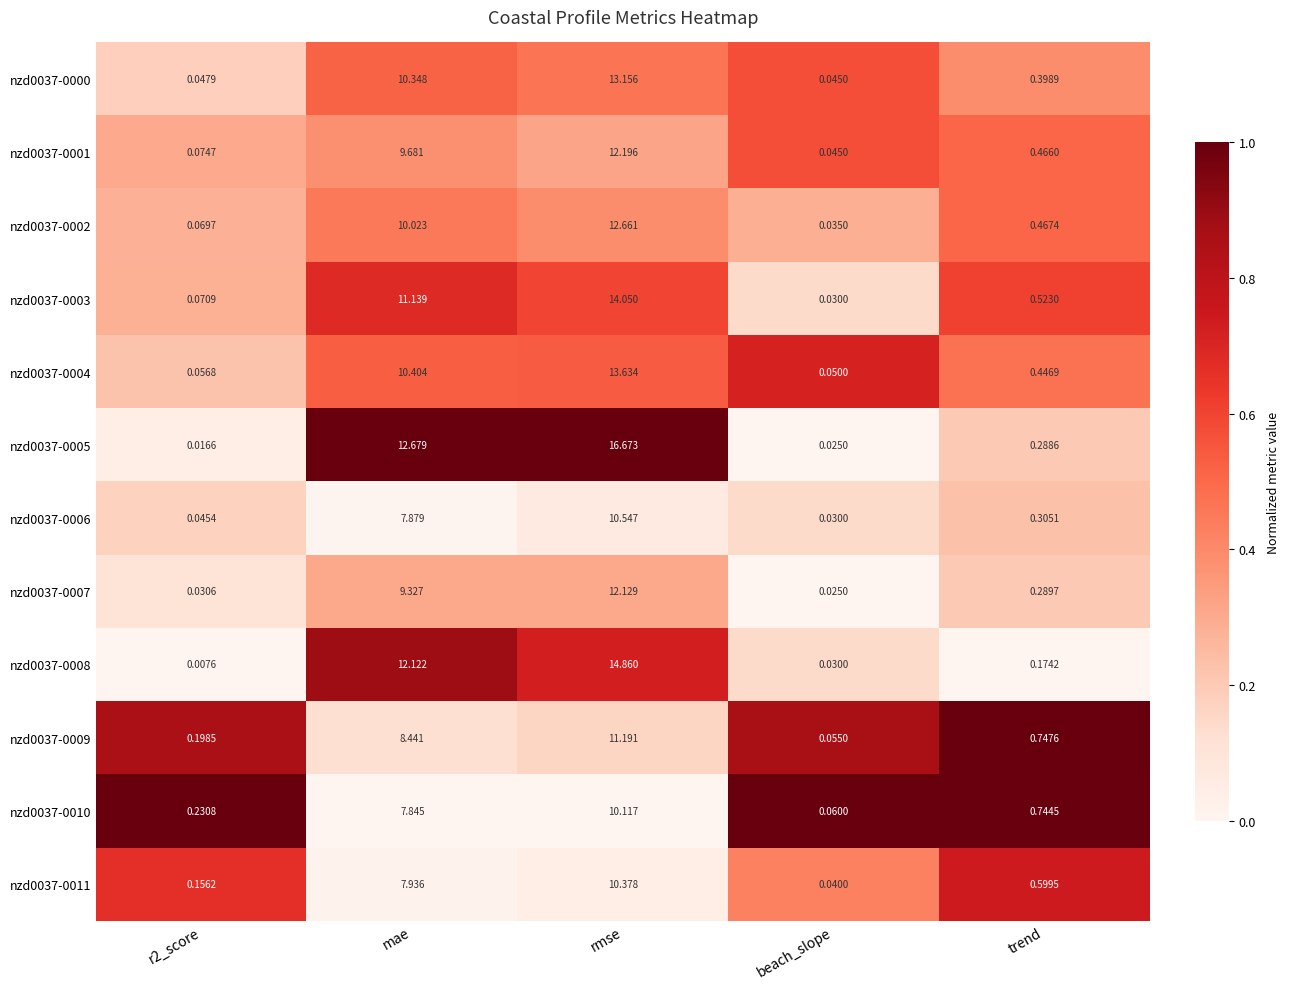

At which category is the sum across all series the highest?

rmse